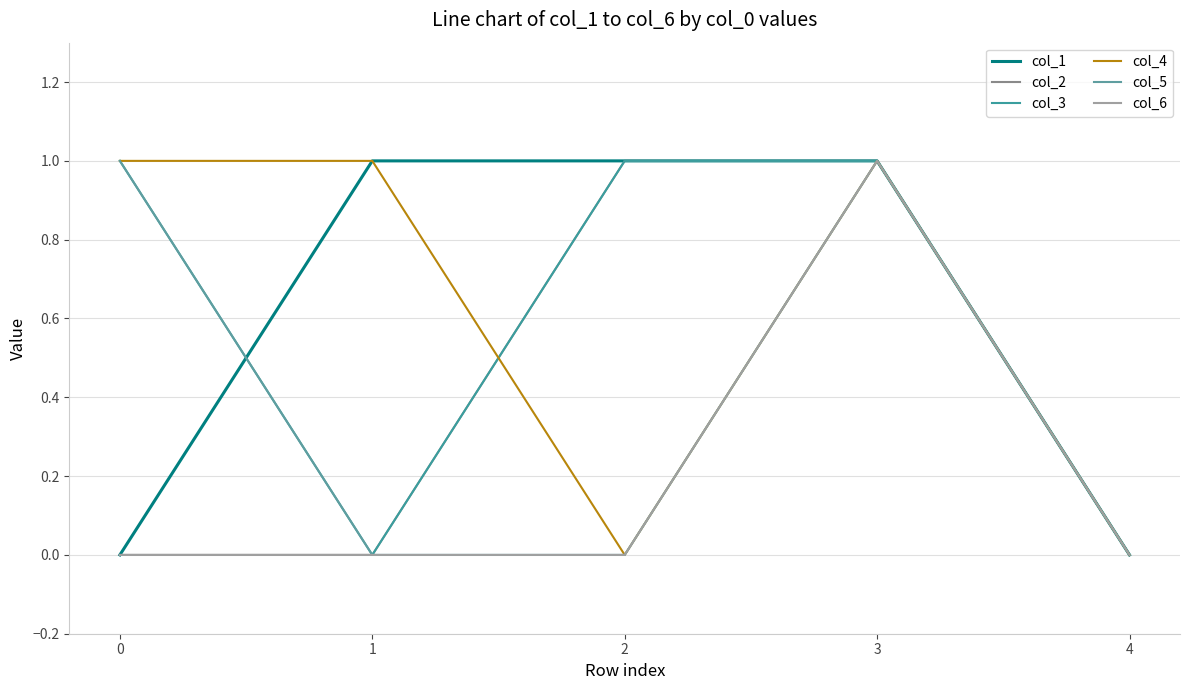

Is this an area chart (filled region under the line)?

No